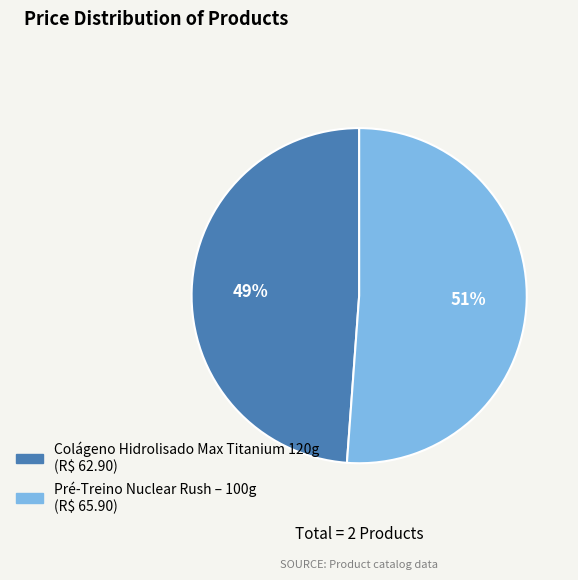

True or false: Pré-Treino Nuclear Rush – 100g accounts for 51% of the total.

True